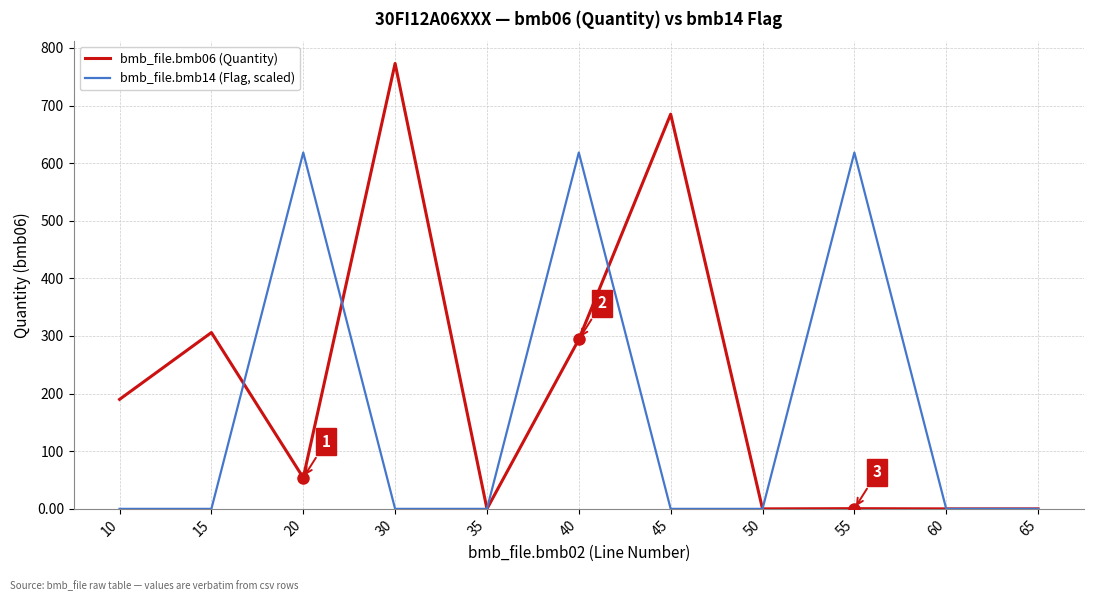

At which category does the chart reach its peak across all series?

30